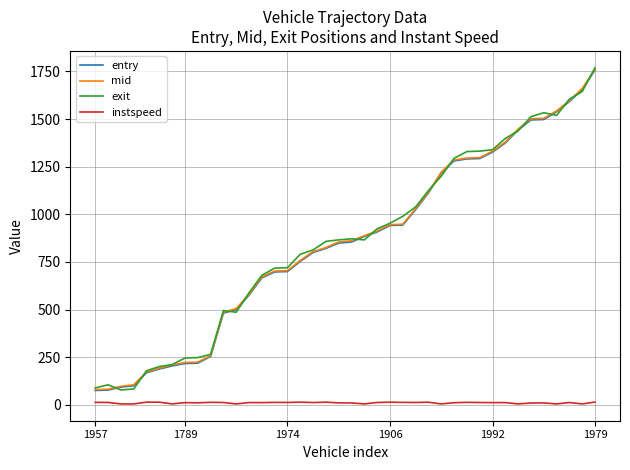

True or false: mid and instspeed cross at least once.

False